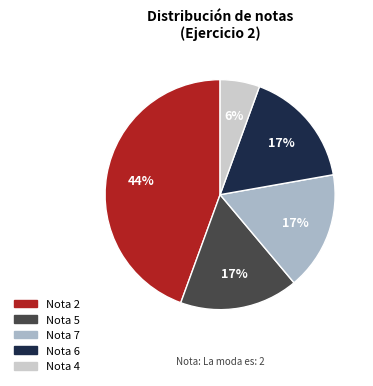

To the nearest percent, what is the average slice percentage?

20%